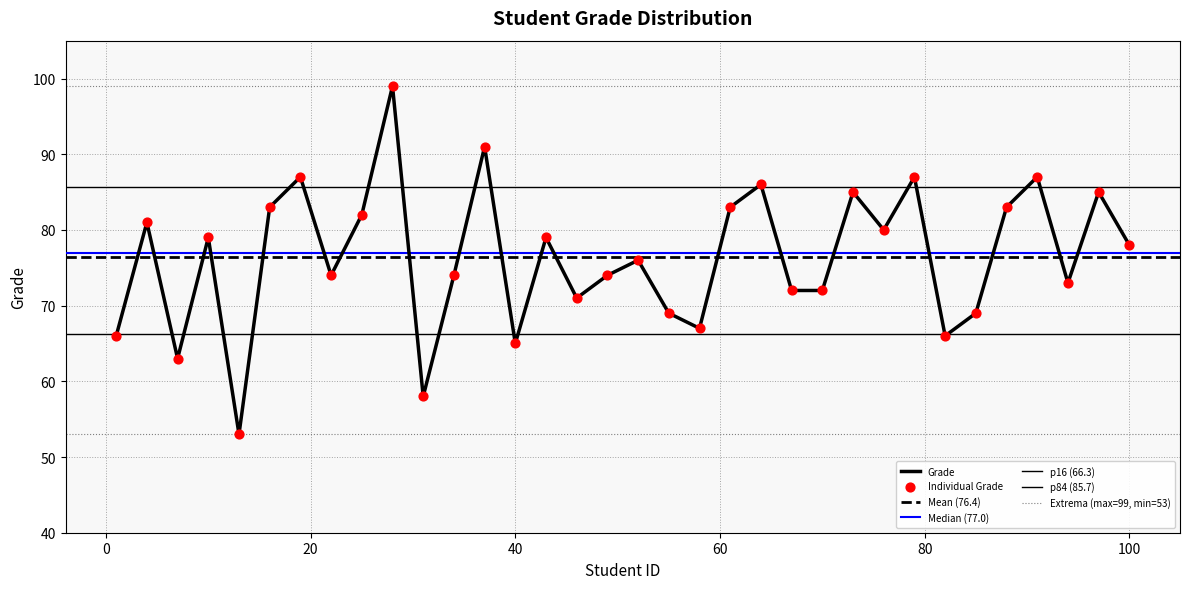

Which has a higher value, 52 or 94?

52